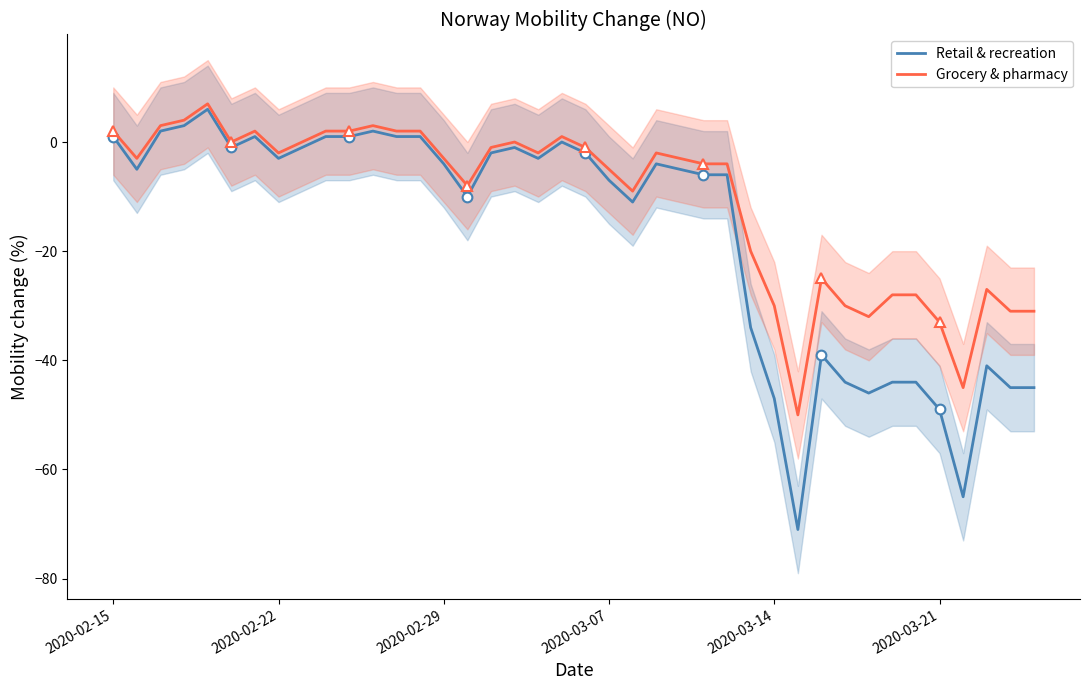

What is the minimum value for Grocery & pharmacy?

-50